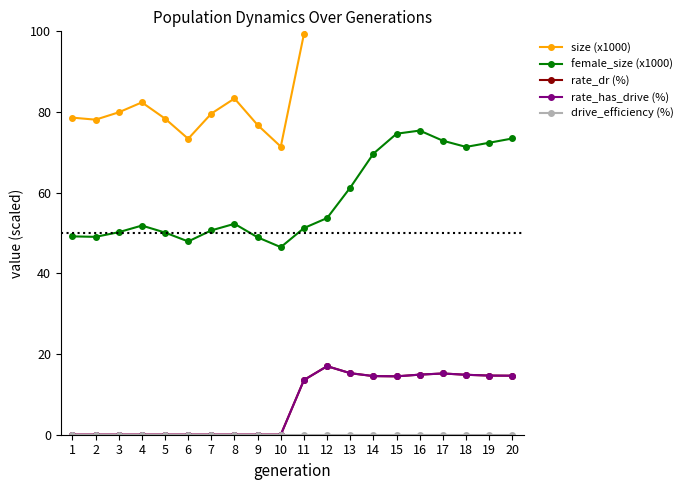

True or false: female_size (x1000) has a value of 83.2 at 2.

False